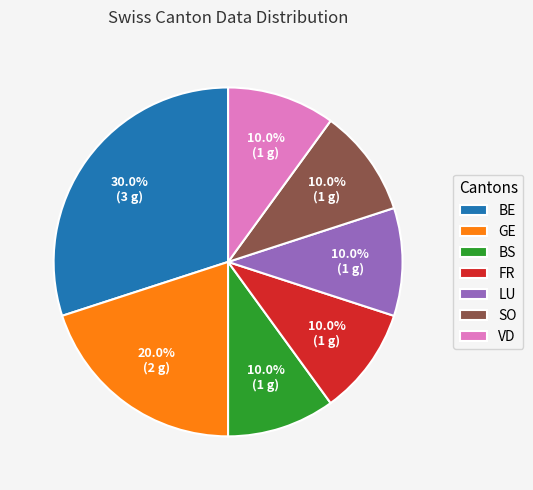

To the nearest percent, what is the combined percentage of LU and SO?

20%